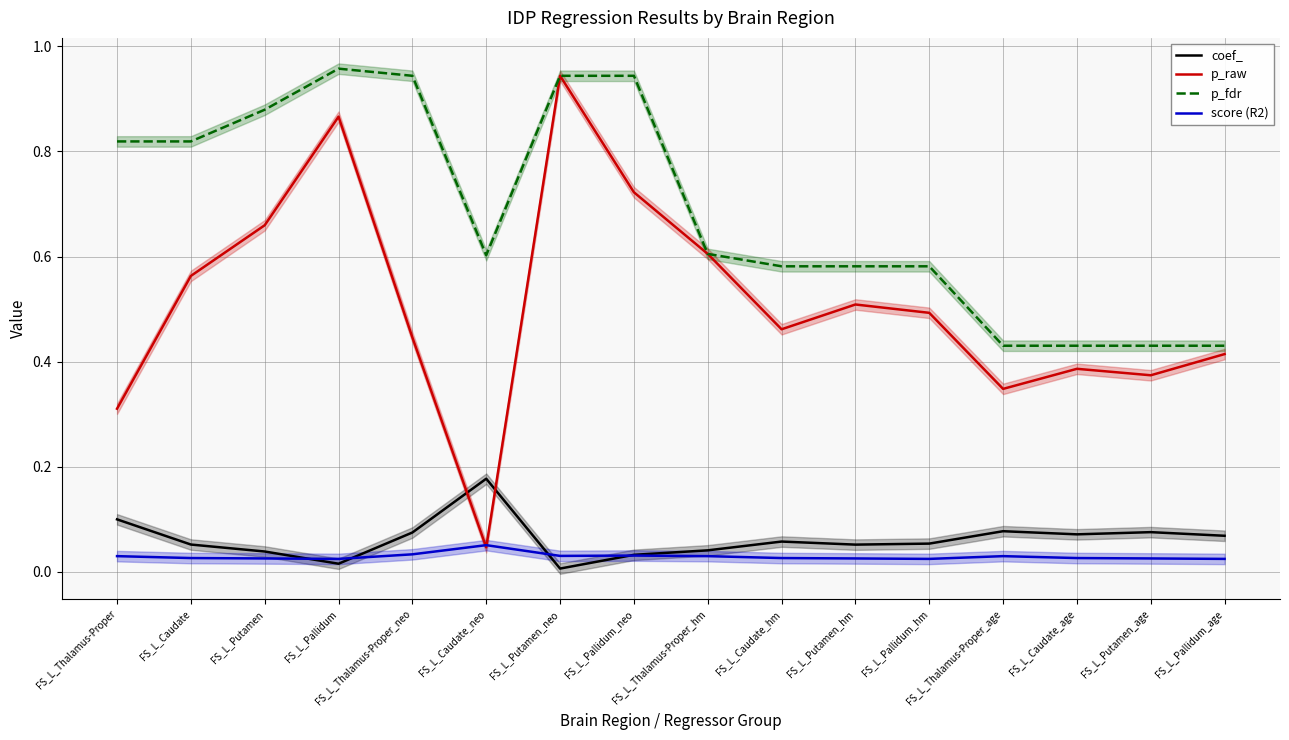

What is the sum of all p_raw values?

8.1